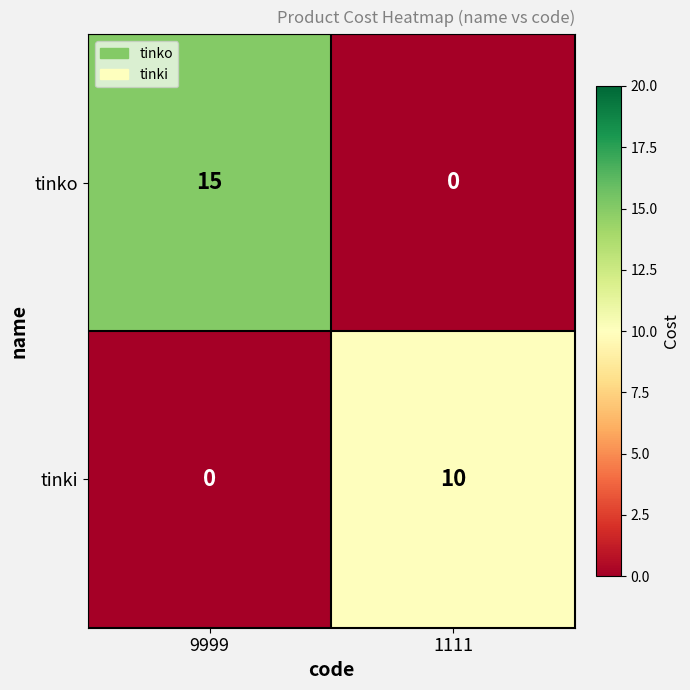

What is the greatest value displayed?

15